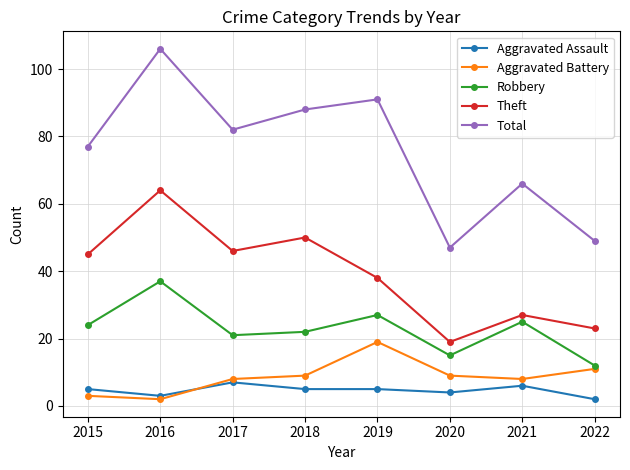

What is the spread (max minus min) of values at 2017?

75